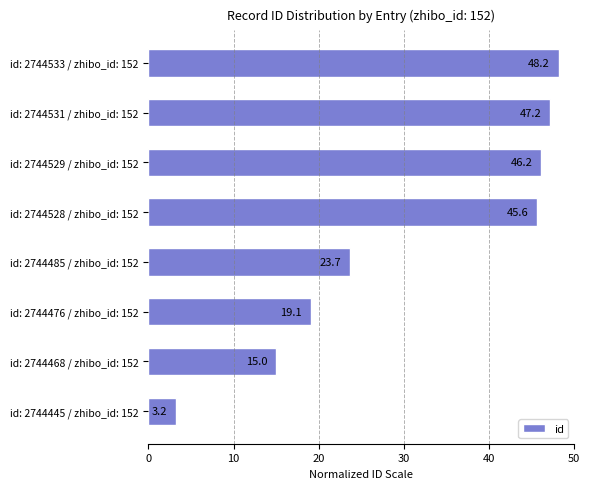

What is the label of the 3rd bar from the top?

id: 2744529 / zhibo_id: 152